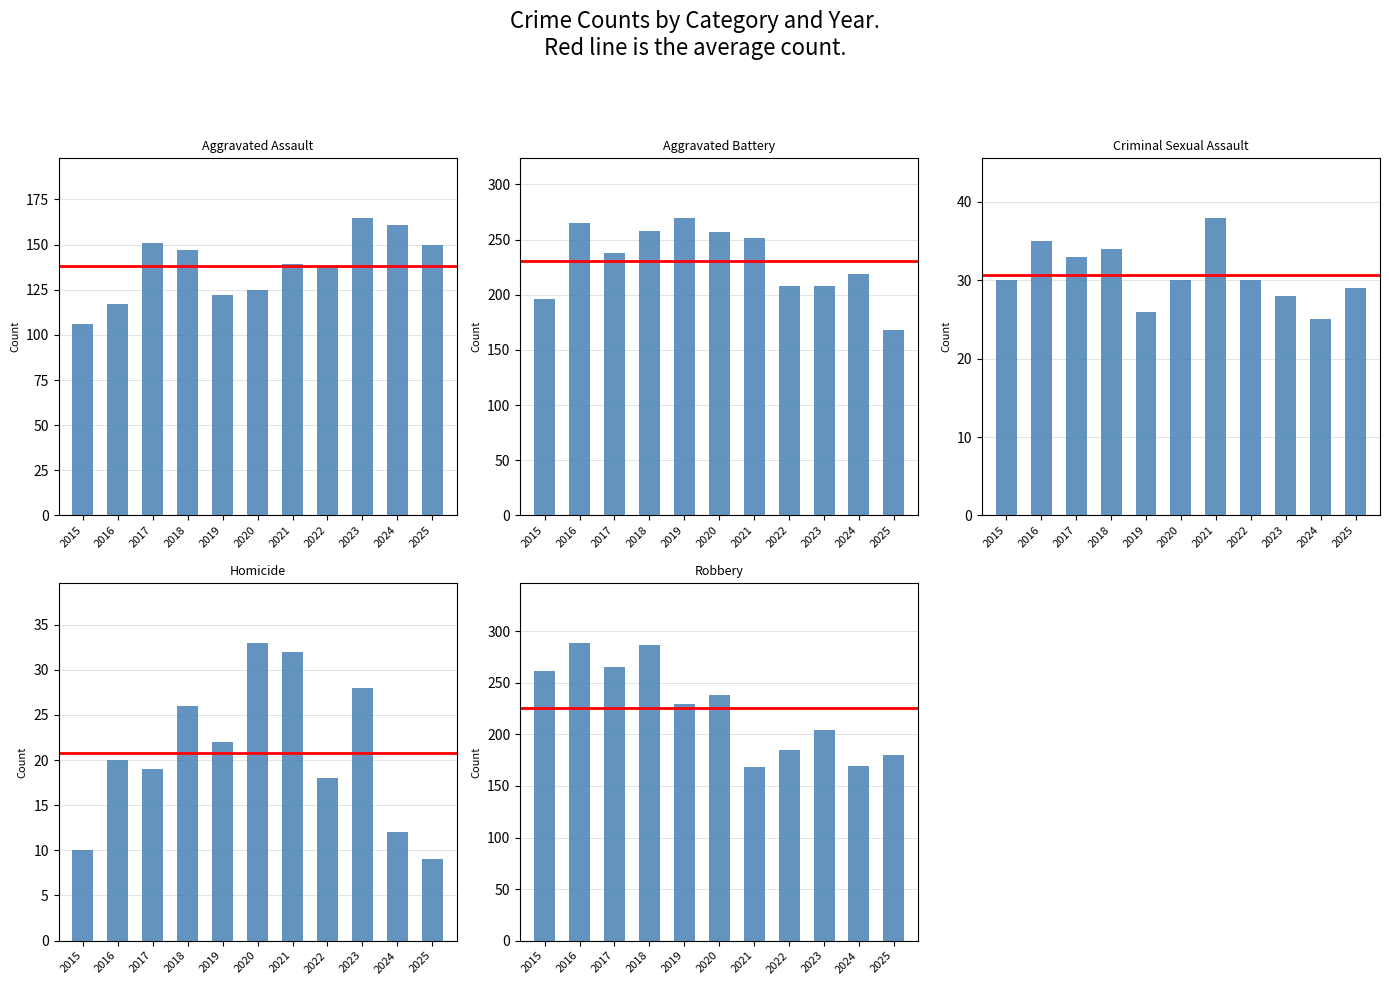

Which series has the largest range (max minus min)?

Robbery